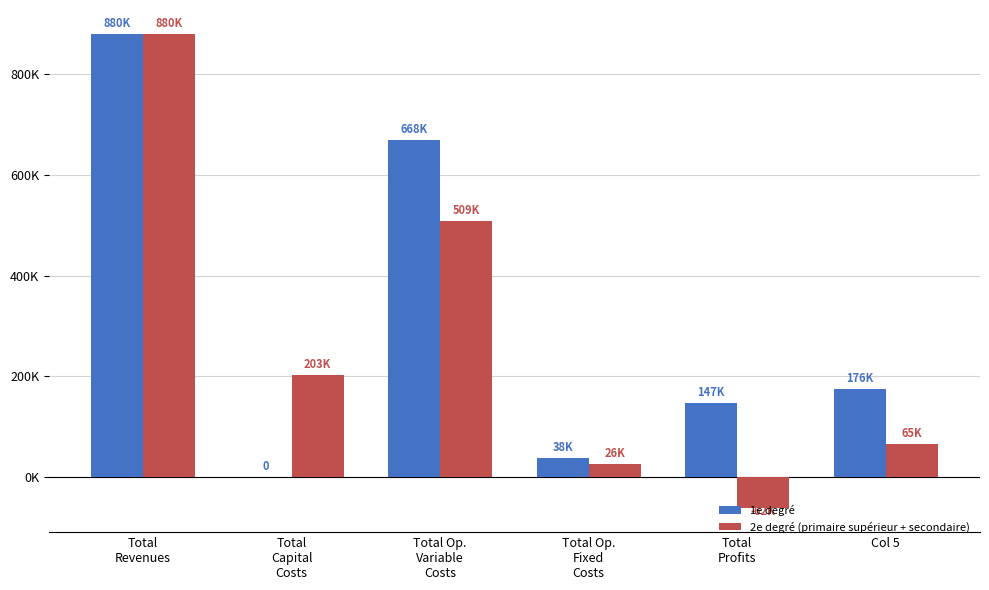

What are all the series names shown in the legend?

1e degré, 2e degré (primaire supérieur + secondaire)